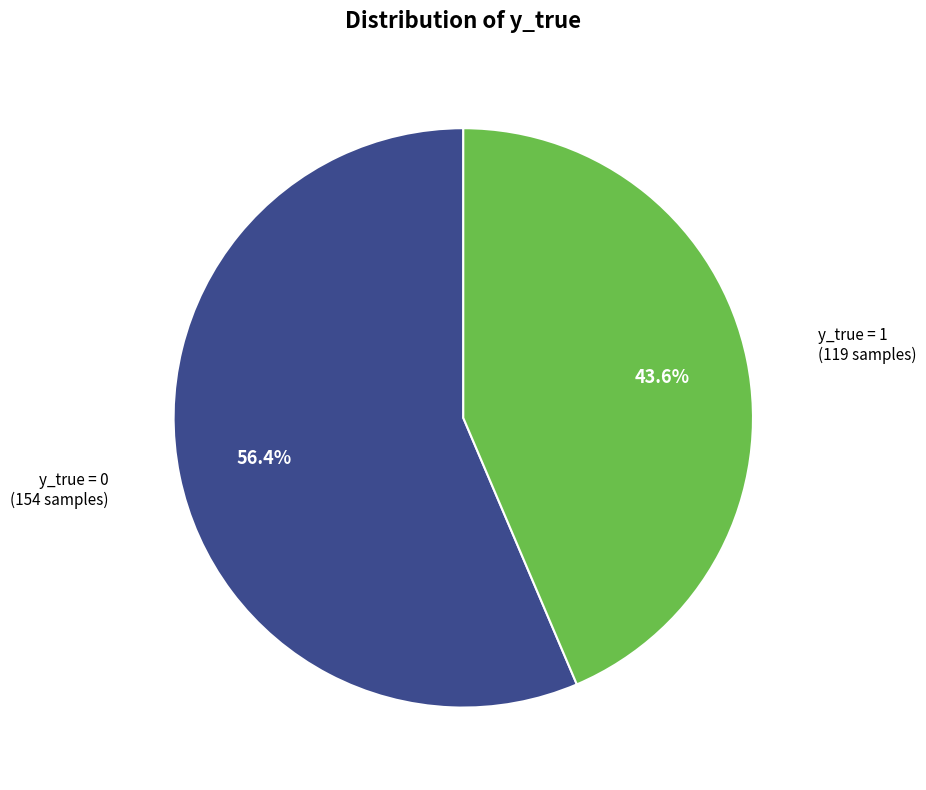

Is there any slice that represents more than half of the pie?

Yes